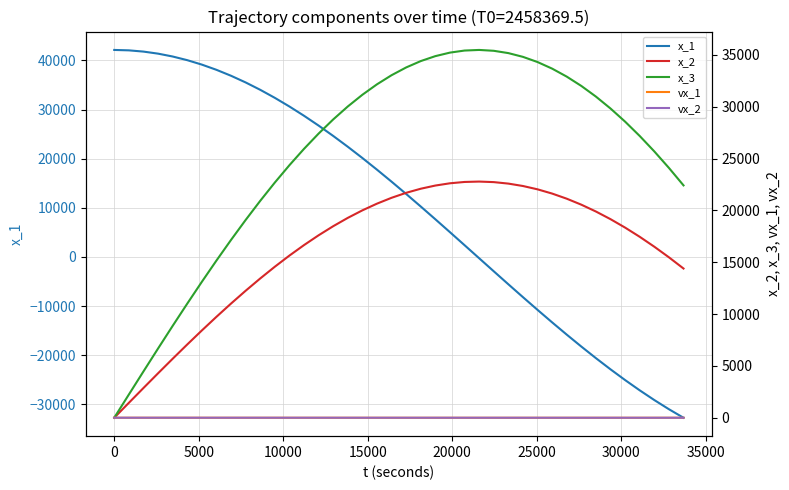

Which series has the largest total across all categories?

x_3